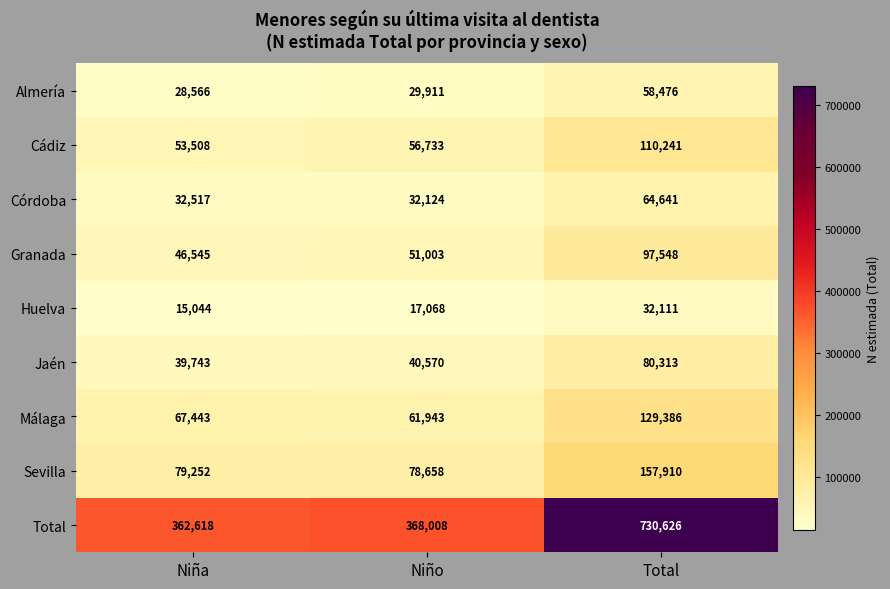

What is the total value across all series at Total?

1461252